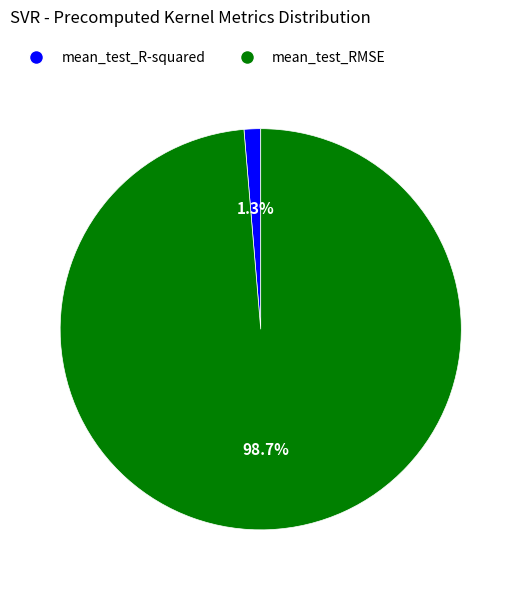

Count the number of slices in the pie.

2